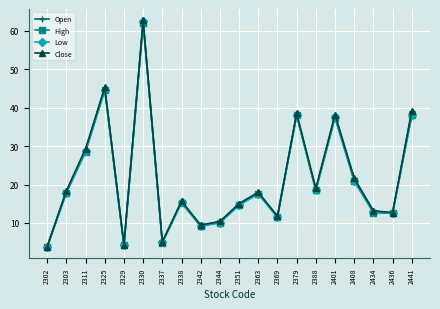

What is the spread (max minus min) of values at 2441?

1.1